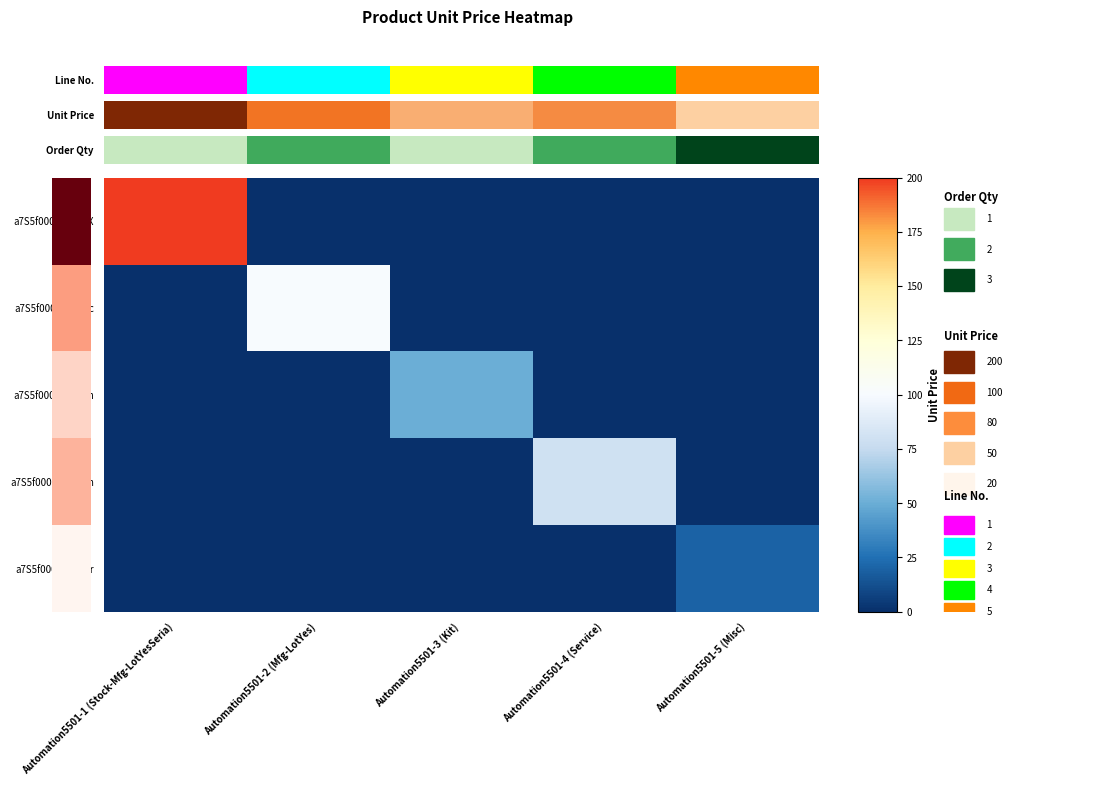

Which series has the widest spread of values?

a7S5f000000kRvc